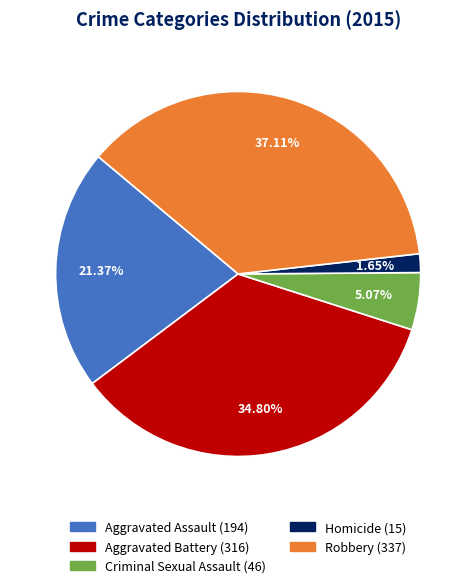

Between Homicide and Aggravated Battery, which is larger?

Aggravated Battery